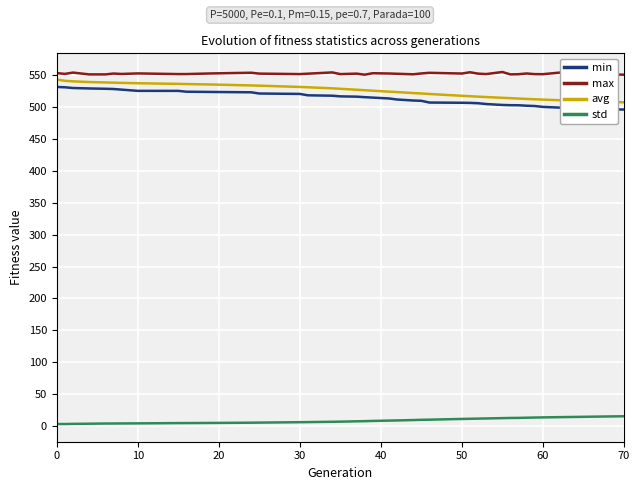

What are all the series names shown in the legend?

min, max, avg, std